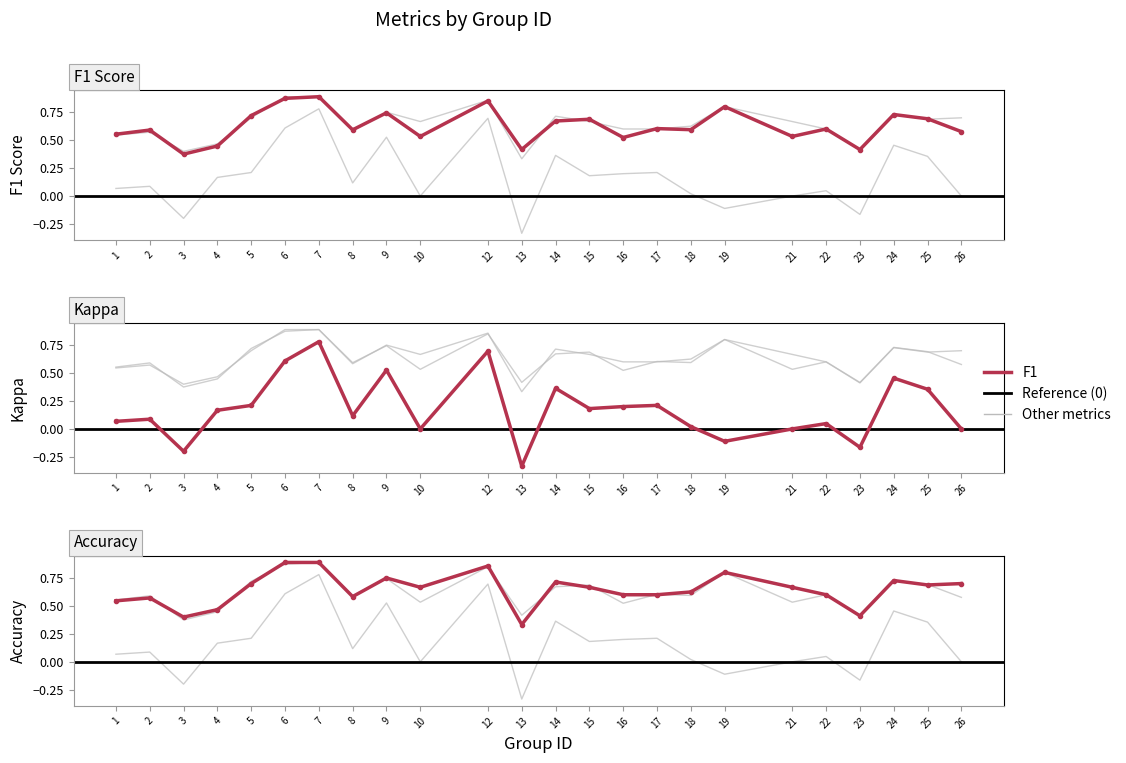

In accuracy, how many points are higher than both neighbors (excluding endpoints)?

6